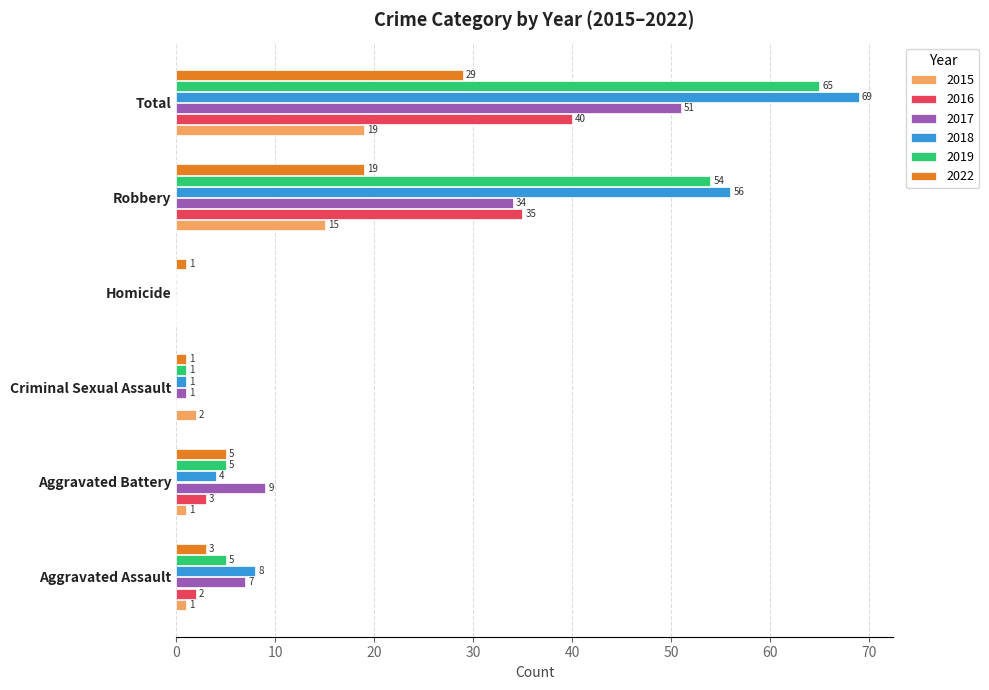

True or false: 2018 has a value of 12 at Aggravated Assault.

False